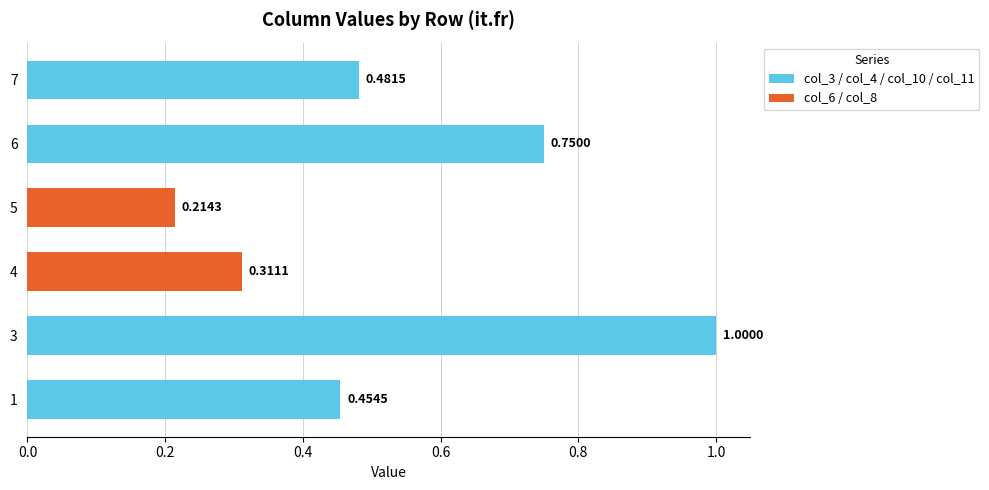

What is the difference between the col_8 values at 5 and 6?

0.2